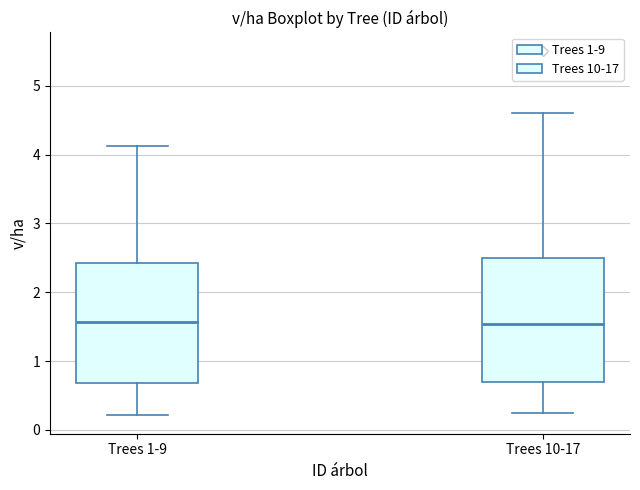

Where is the lower edge of the box for Trees 10-17 on the y-axis? The values are not printed on the chart, so give them approximately, as read against the axis.

0.7